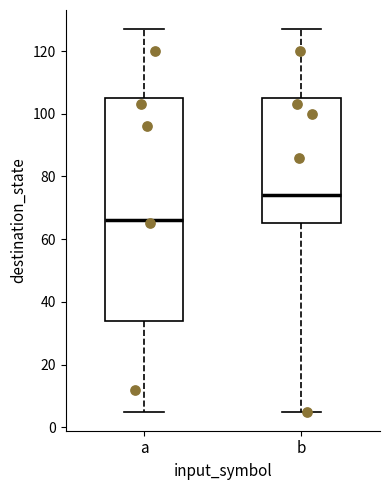

Reading left to right, transcribe this box plot: for each box, give where its median line is, the range the box spans, and where its two whiskers end, as read against the y-axis. The values are not printed on the chart, so give them approximately, as read against the axis.

a: median 66, box 34 to 106, whiskers 6 to 128
b: median 74, box 66 to 106, whiskers 6 to 128